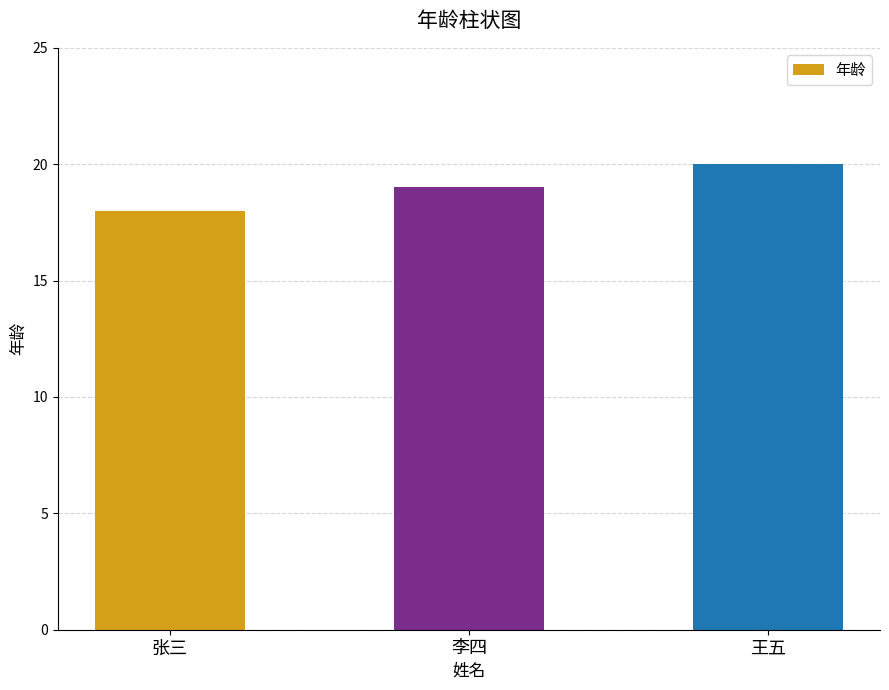

The chart shows a value of 28 at 李四. True or false?

False